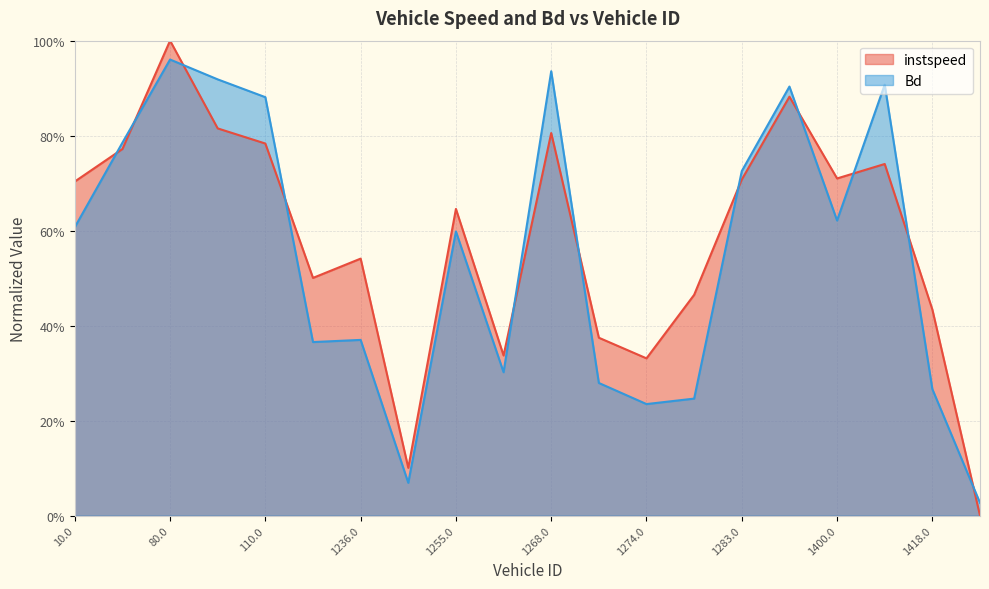

At 1573.0, list the series in order from smallest to largest.

instspeed, Bd